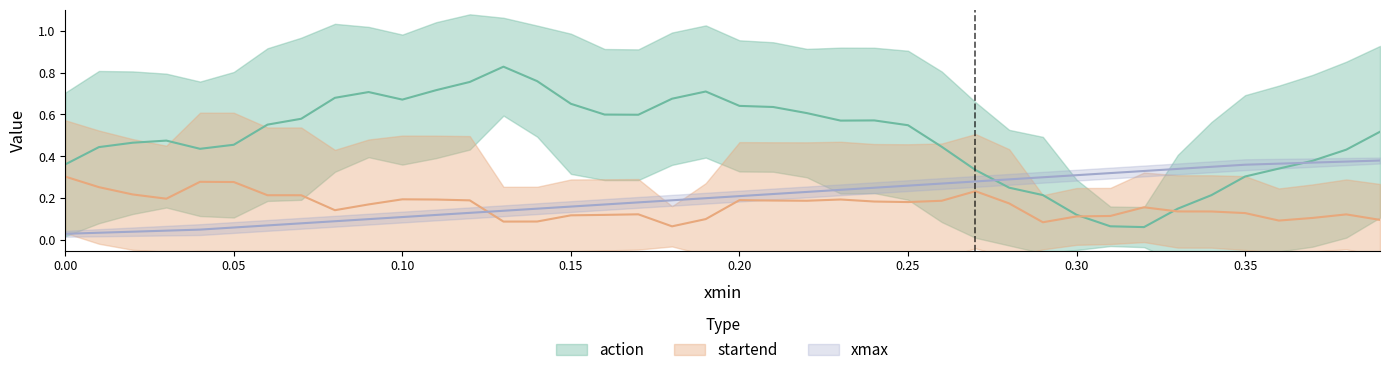

Which series has the largest total across all categories?

action